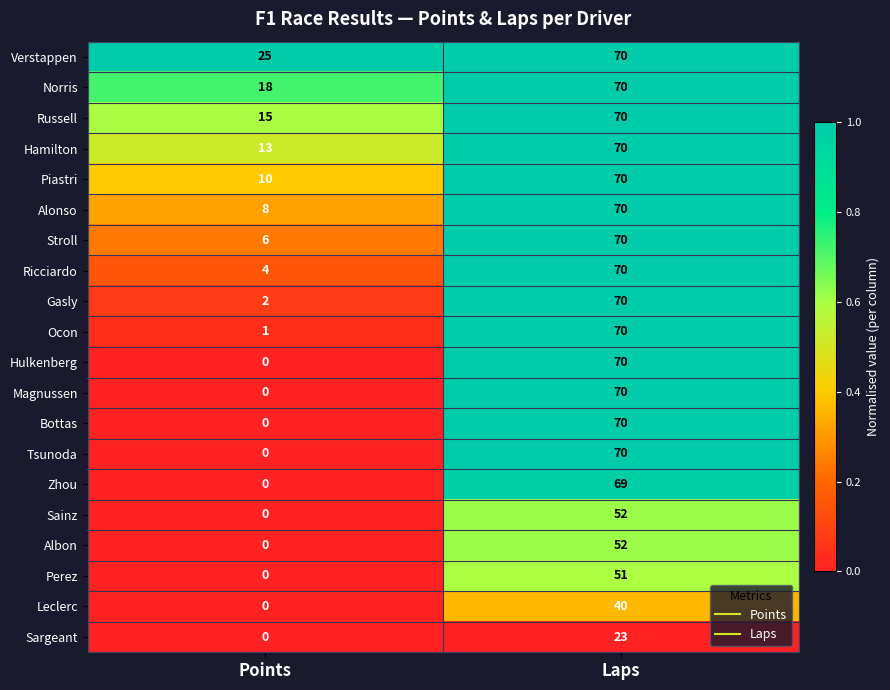

Which series has the largest total across all categories?

Verstappen